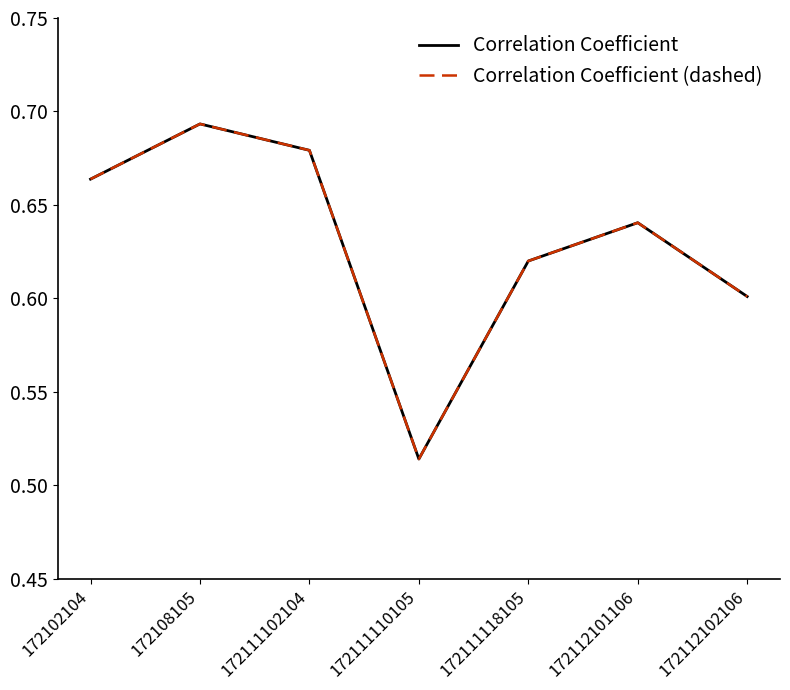

True or false: Correlation Coefficient and Correlation Coefficient (dashed) intersect in this chart.

False